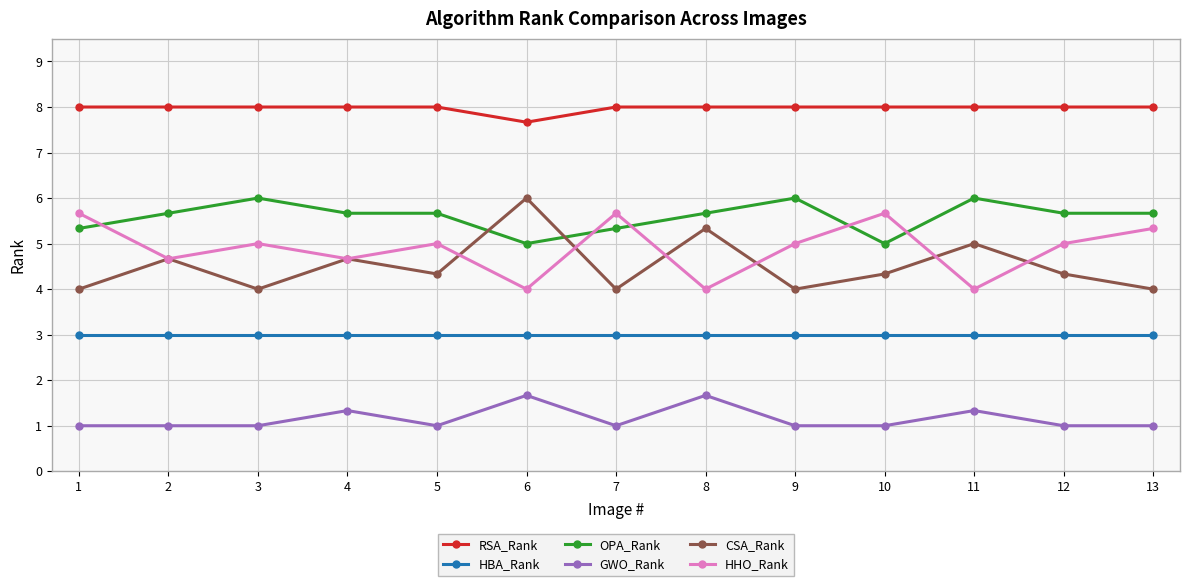

What is the highest value of the HBA_Rank series?

3.0